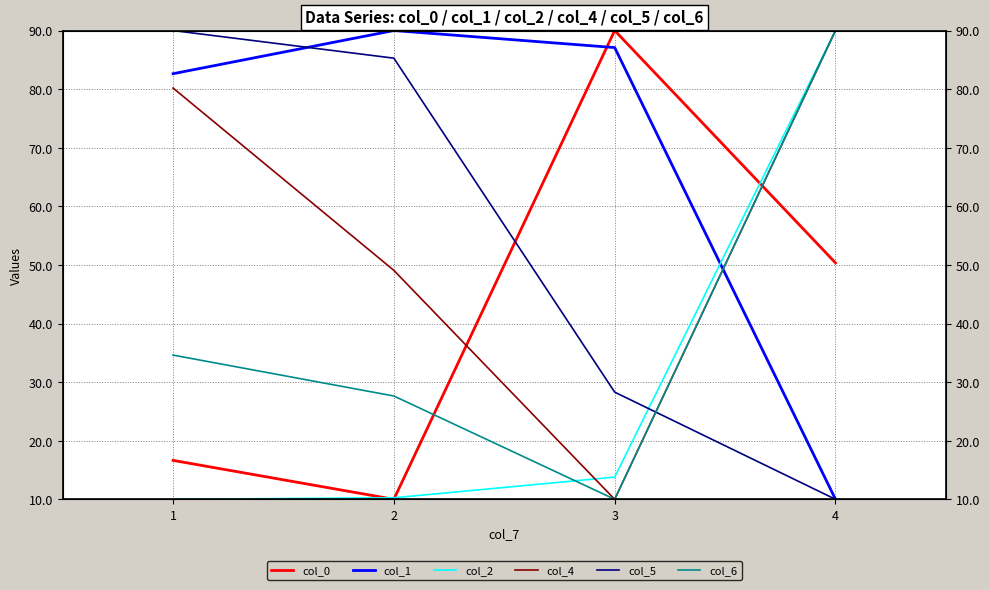

Read the col_6 value at 2.

27.6